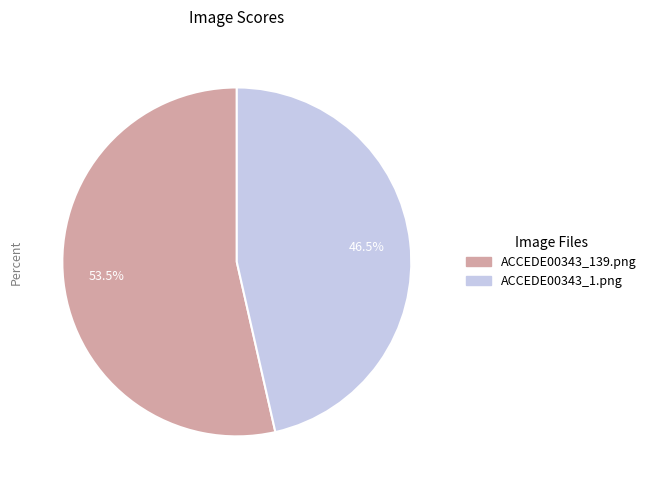

What is the largest slice in the pie chart?

ACCEDE00343_139.png